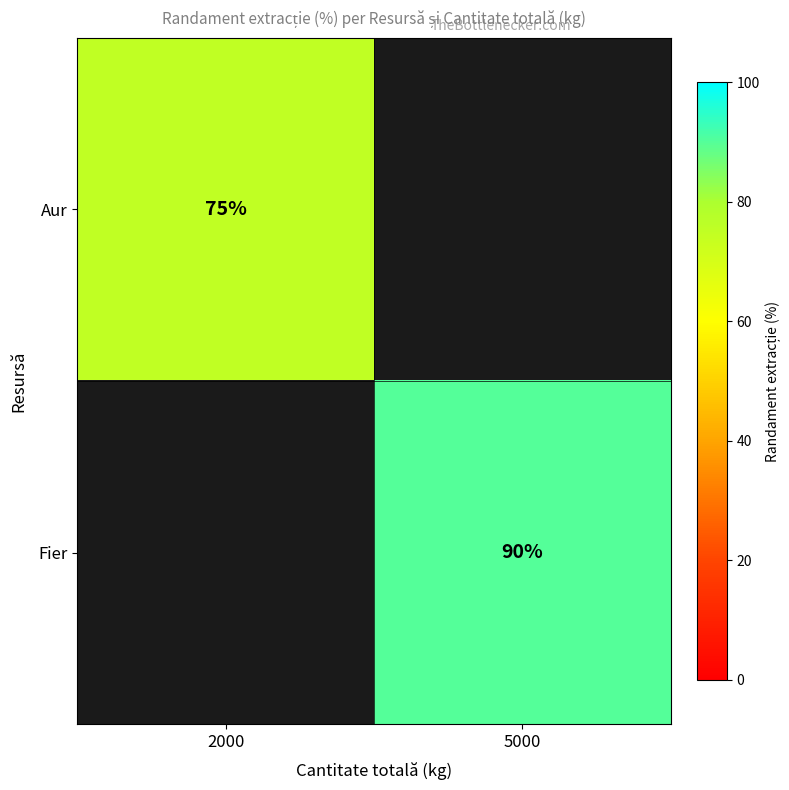

At how many categories does at least one series exceed 85?

1